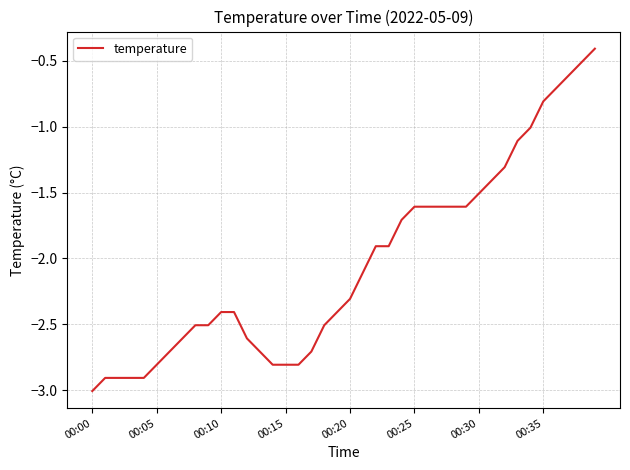

What is the smallest value displayed?

-3.0